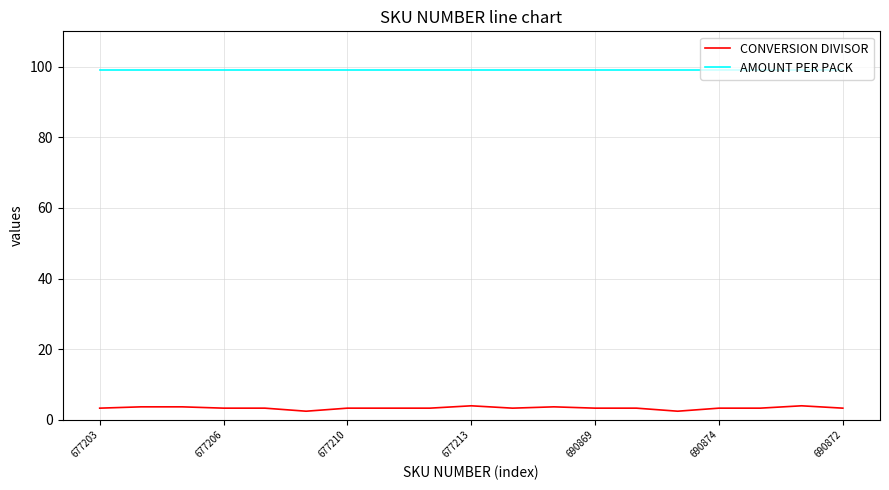

Rank the series by their average value, from lowest to highest.

CONVERSION DIVISOR, AMOUNT PER PACK